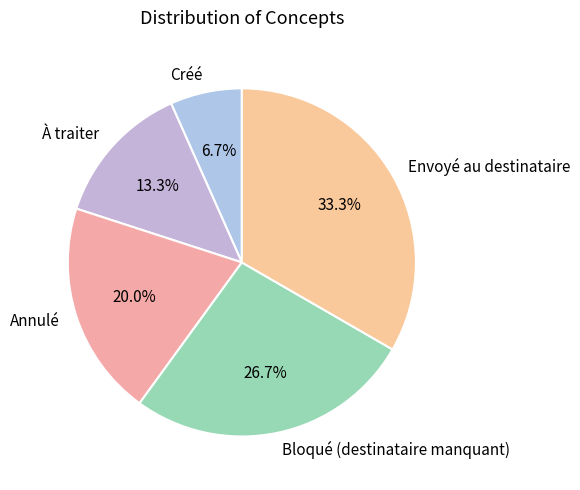

To the nearest percent, what portion does Annulé represent?

20%